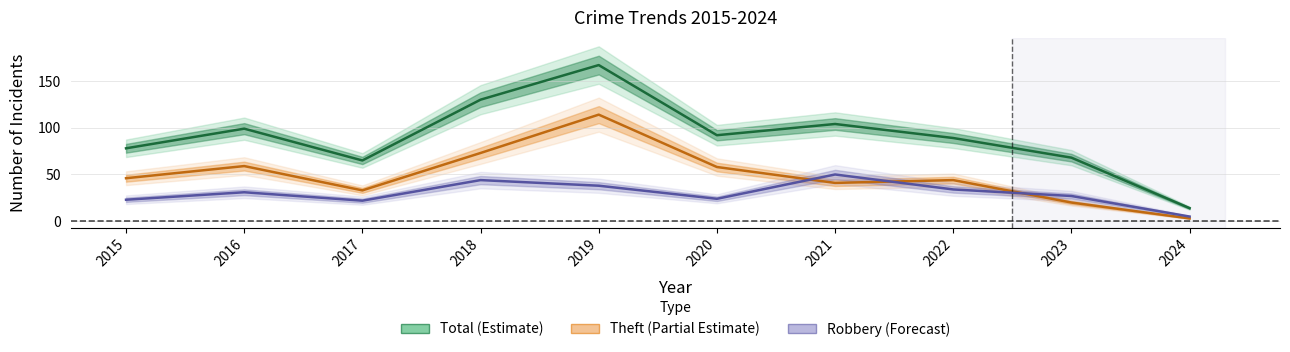

Reading left to right, list all the values displayed in this chart.

Total (Estimate): 78	99	65	130	167	92	104	89	68	14
Theft (Partial Estimate): 46	59	33	73	114	58	41	44	20	3
Robbery (Forecast): 23	31	22	44	38	24	50	34	27	5